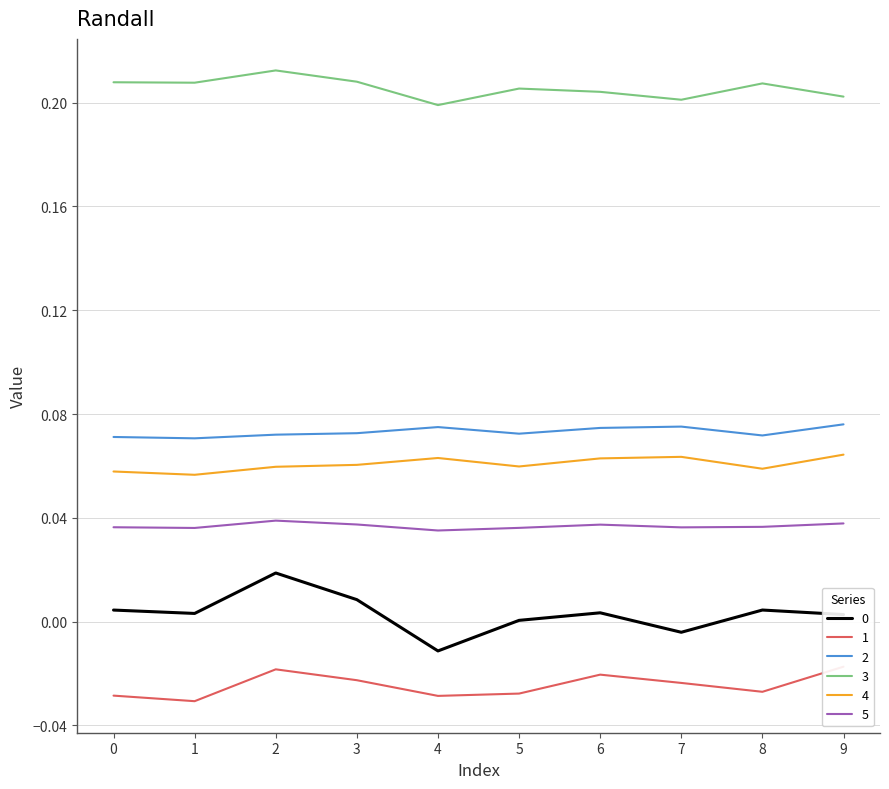

List the series in order of their peak value, lowest first.

1, 0, 5, 4, 2, 3